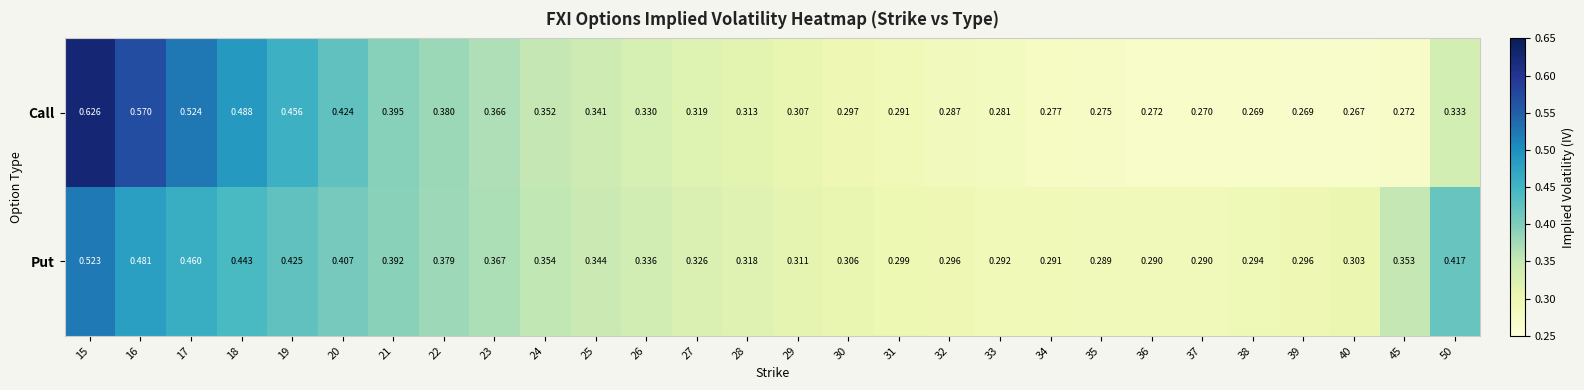

Is the value of Put at 18 greater than the value of Call at 21?

Yes